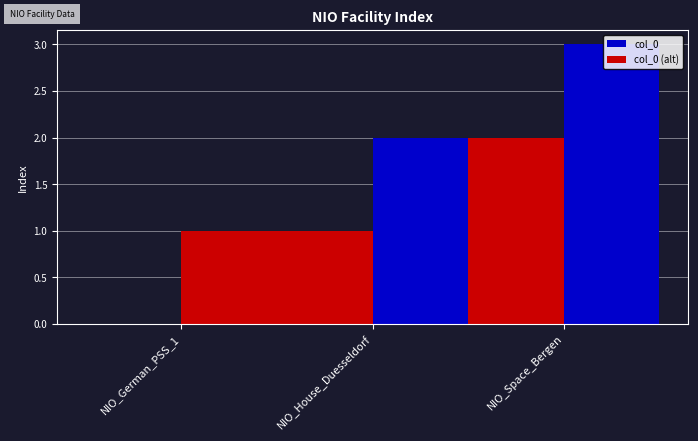

How many groups of bars are there?

3